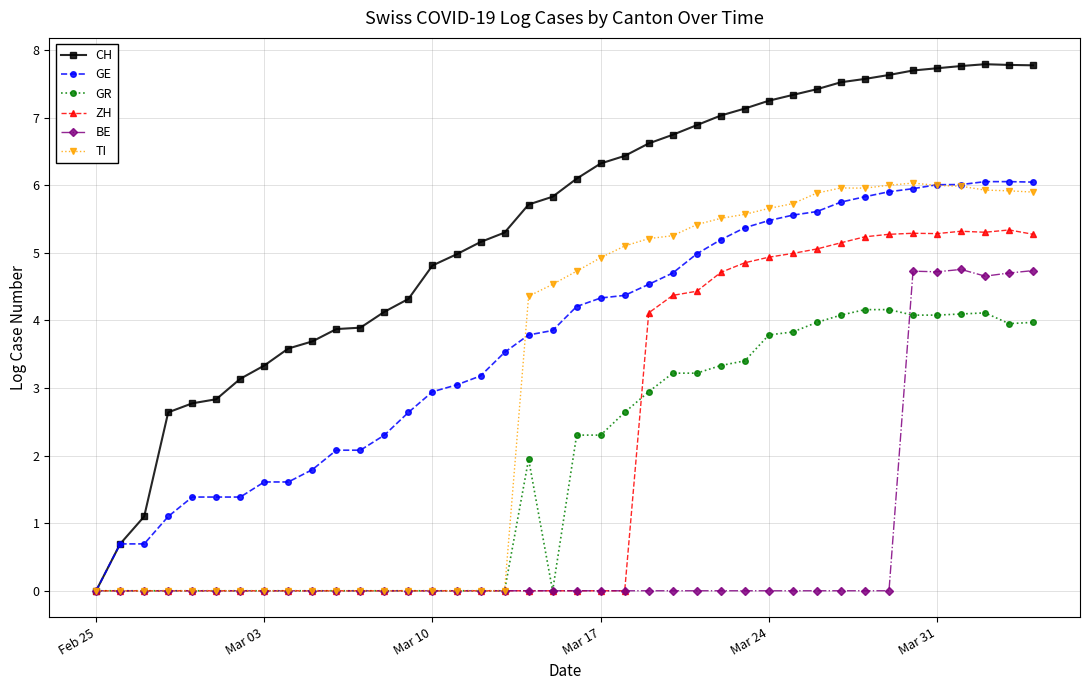

How many lines are shown in the chart?

6